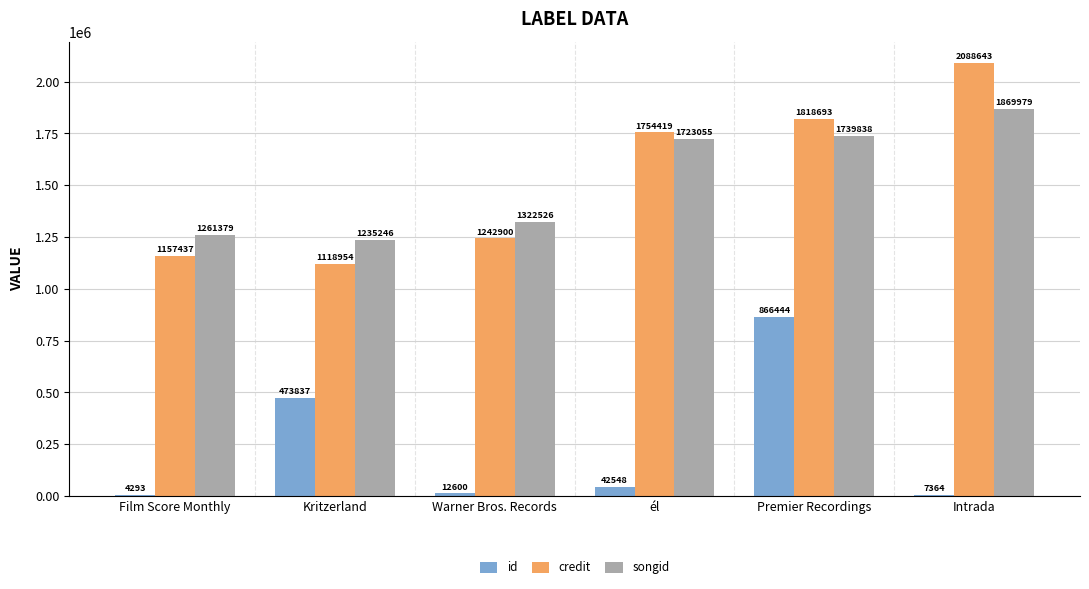

The credit series shows 2006691 at Film Score Monthly. True or false?

False